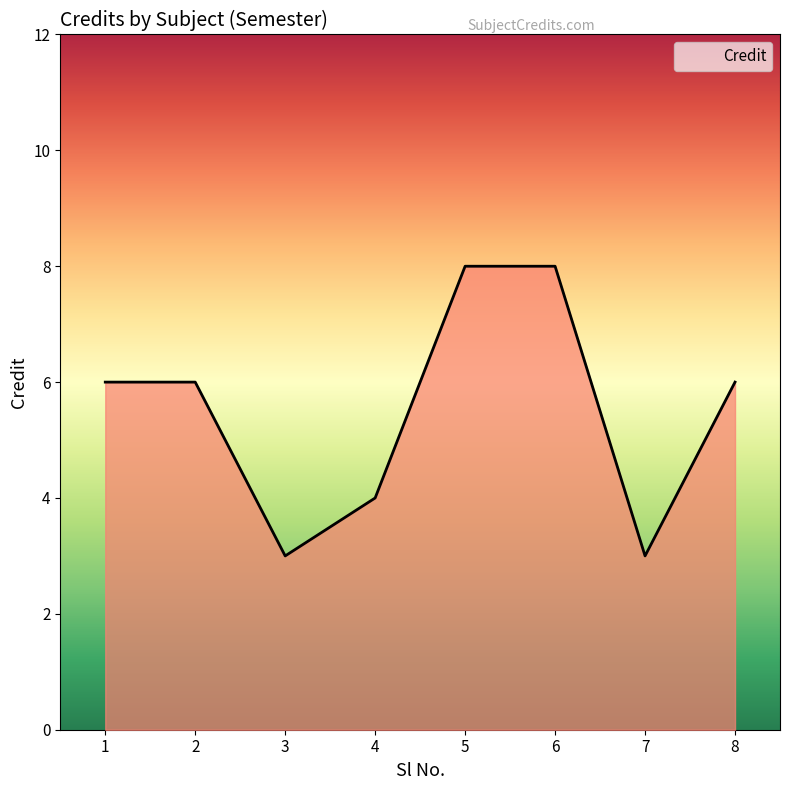

The chart shows a value of 2 at 5. True or false?

False